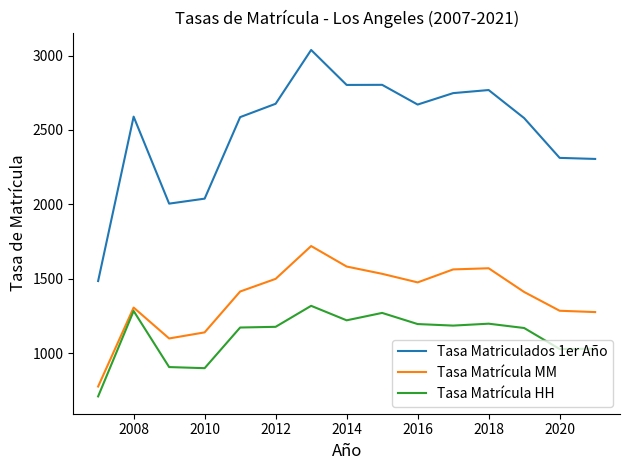

Which series has the largest total across all categories?

Tasa Matriculados 1er Año